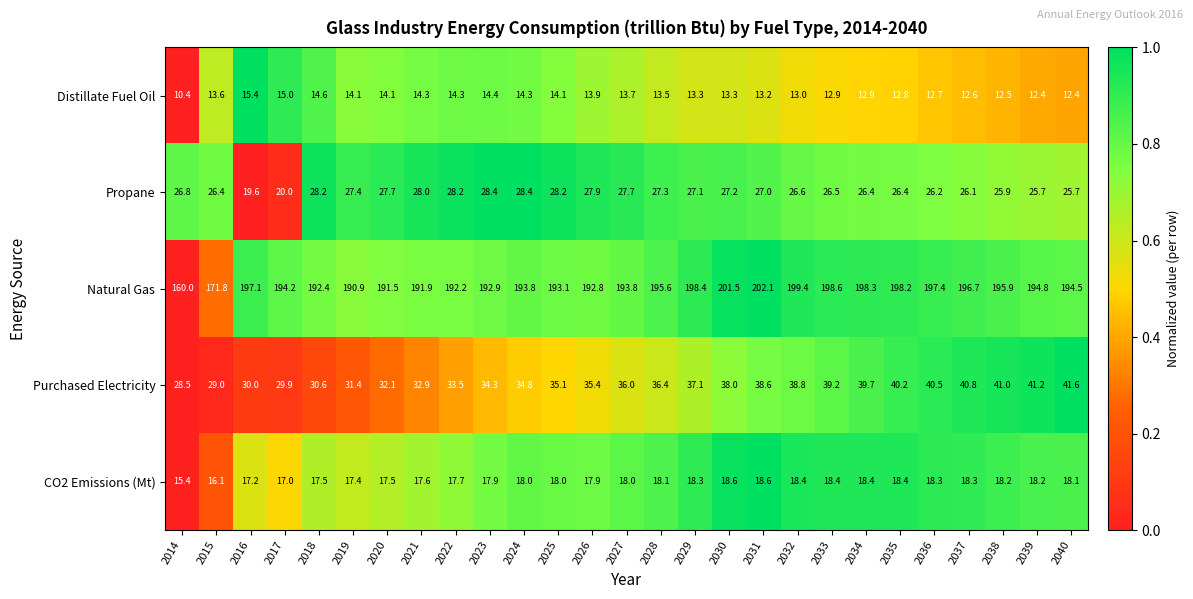

Rank the series at 2039 from highest to lowest value.

Natural Gas, Purchased Electricity, Propane, CO2 Emissions (Mt), Distillate Fuel Oil